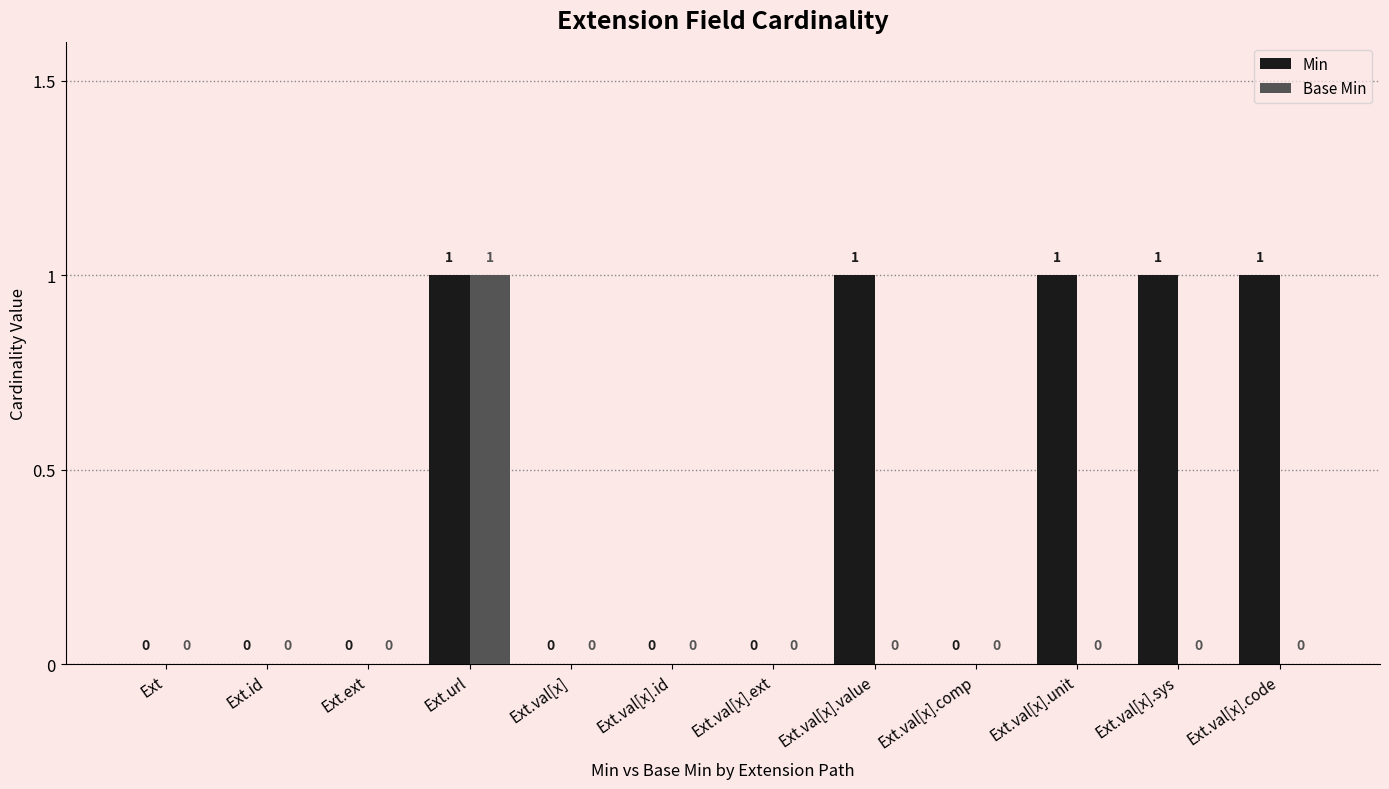

Are the bars horizontal?

No